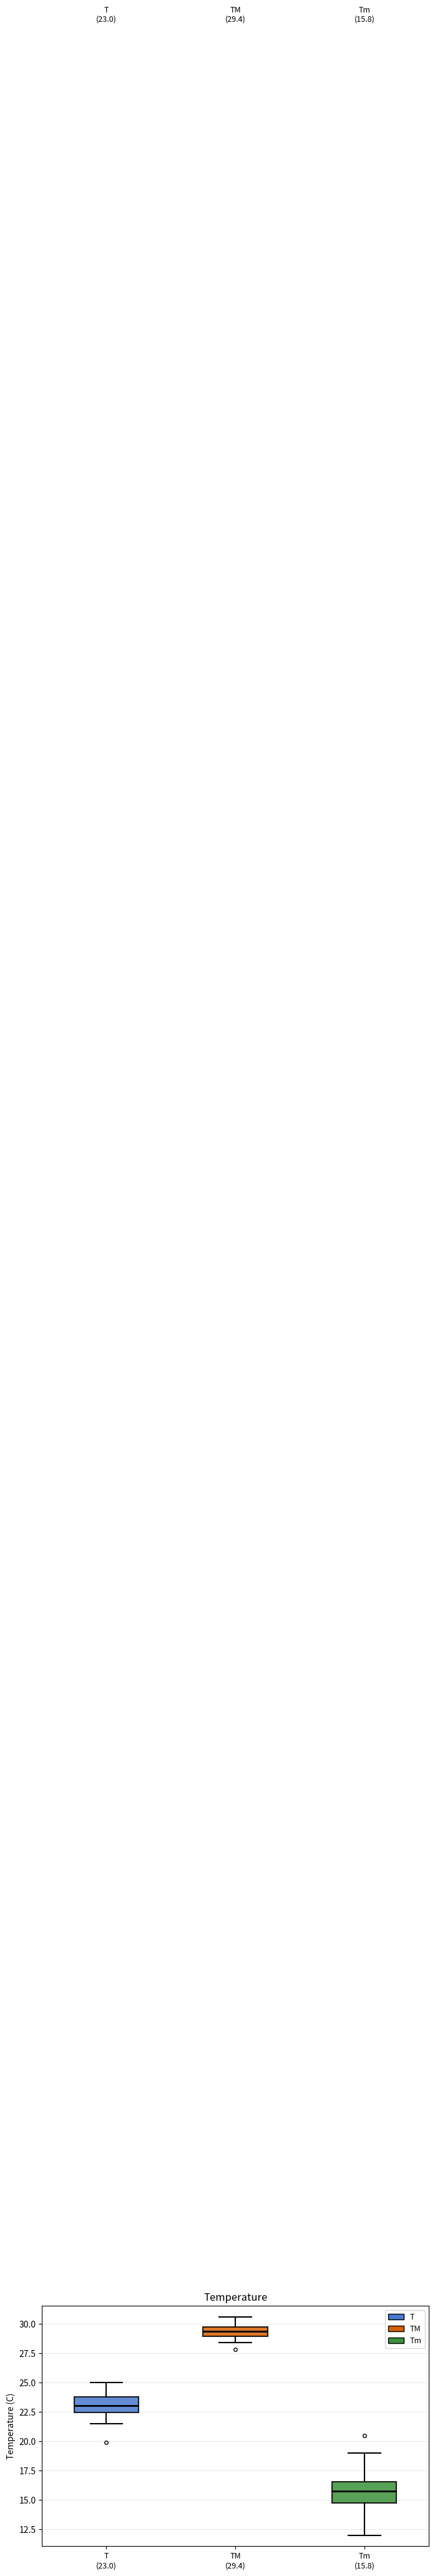

Comparing the boxes themselves (not the whiskers), which one is the tallest?

Tm (15.8)